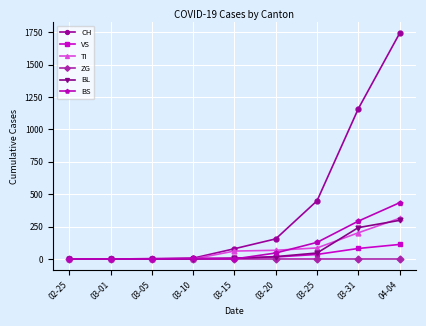

What is the greatest value displayed?

1742